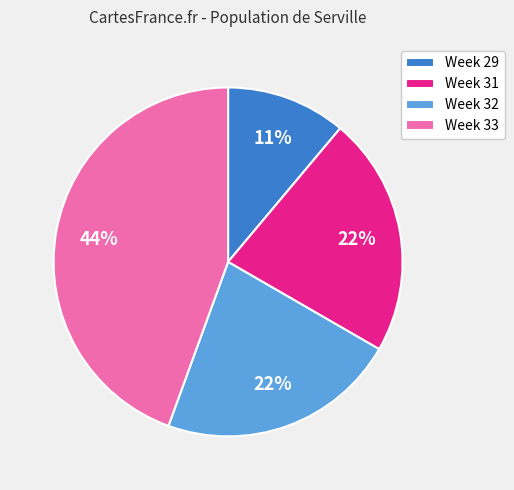

Do Week 32 and Week 31 together represent more than half of the pie?

No